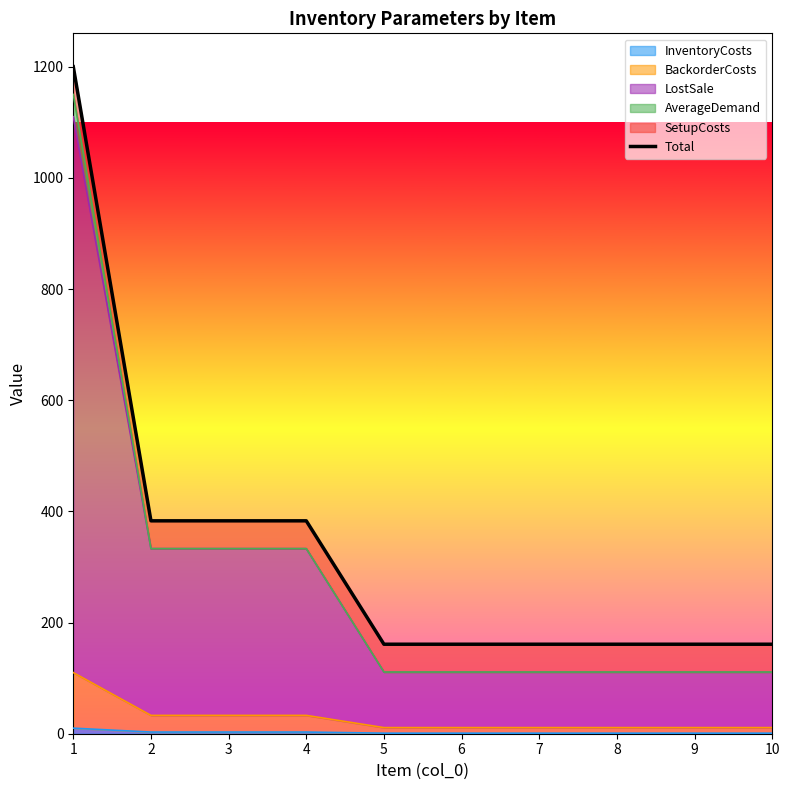

The chart shows a value of 650 at 3. True or false?

False